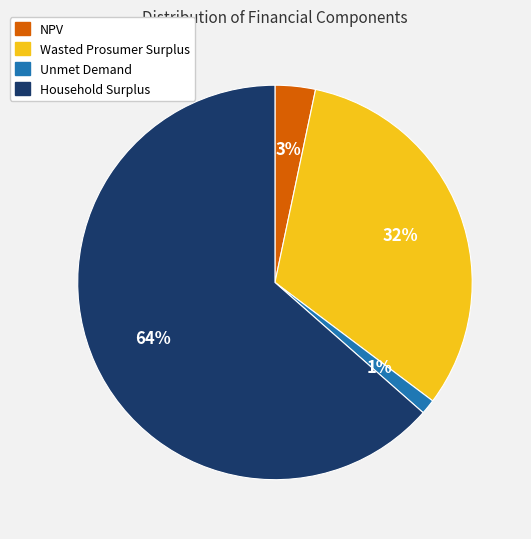

Combined, do Wasted Prosumer Surplus and NPV account for over 50%?

No